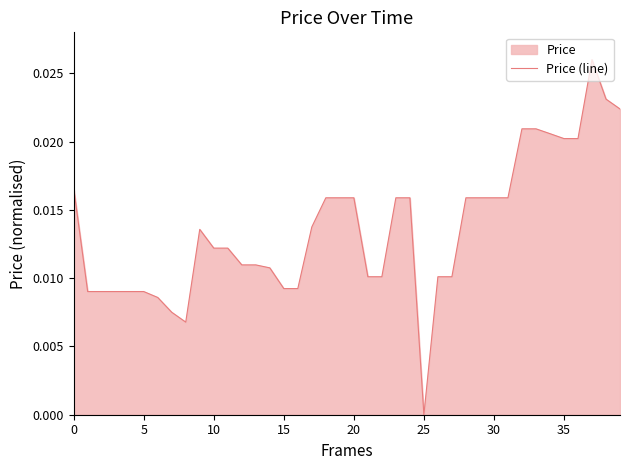

Which label corresponds to the smallest value in the chart?

25